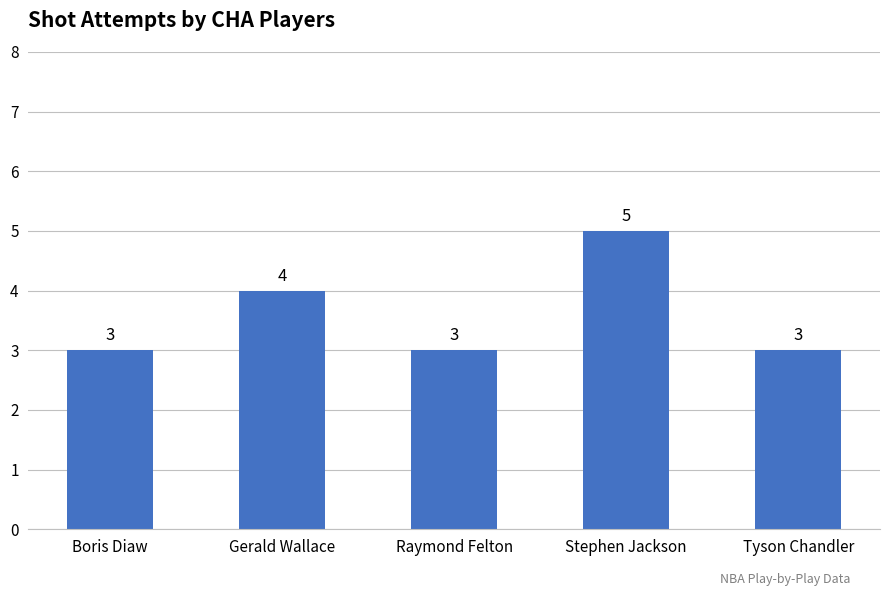

What is the ratio of the value at Tyson Chandler to the value at Stephen Jackson?

0.6